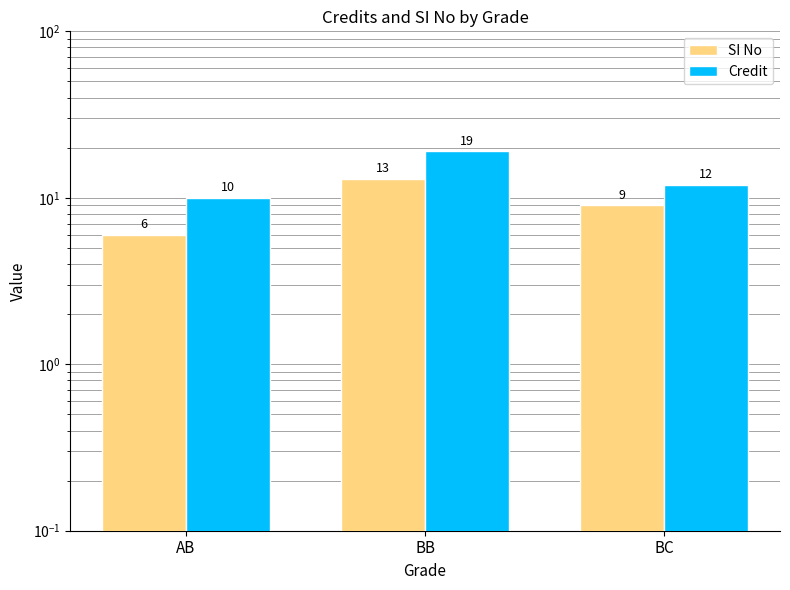

Where is Credit nearest to the value 14?

BC